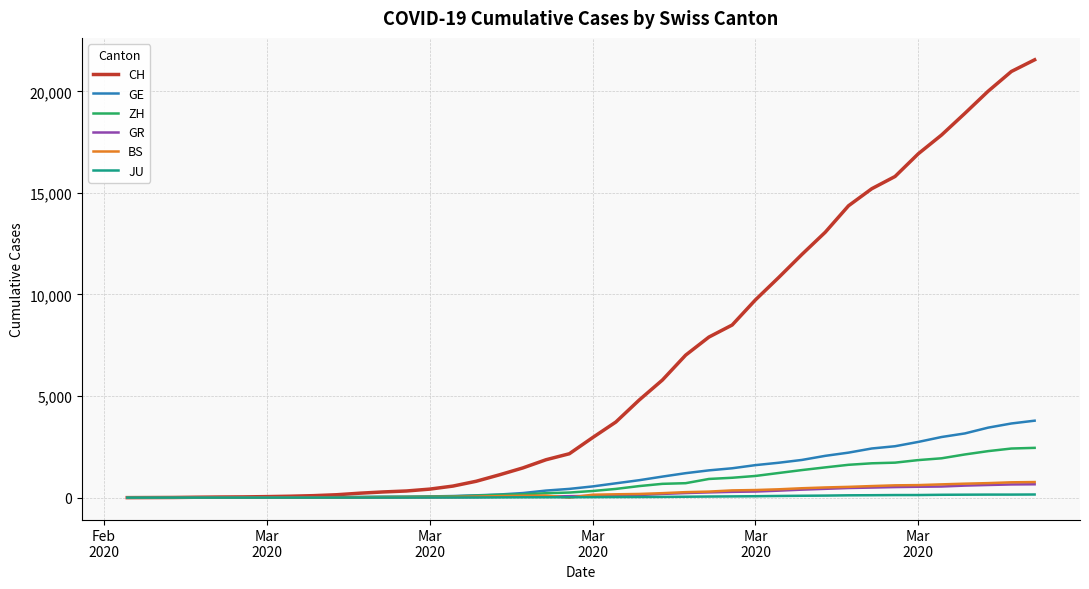

Which series has the largest range (max minus min)?

CH